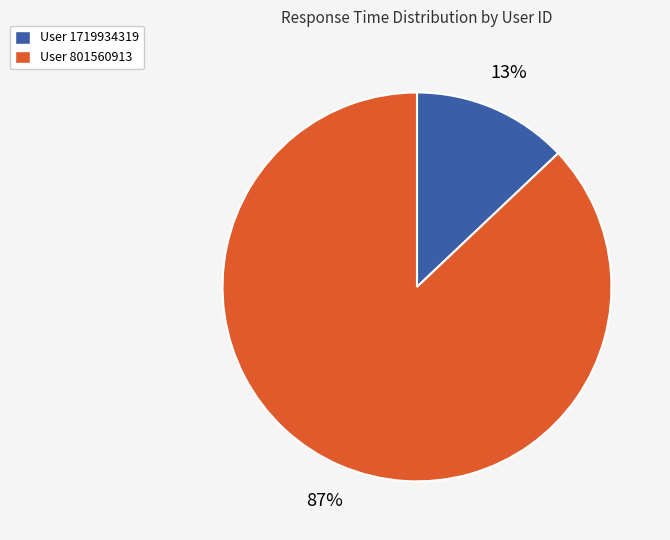

To the nearest percent, what is the difference between the largest and smallest slice percentages?

74%